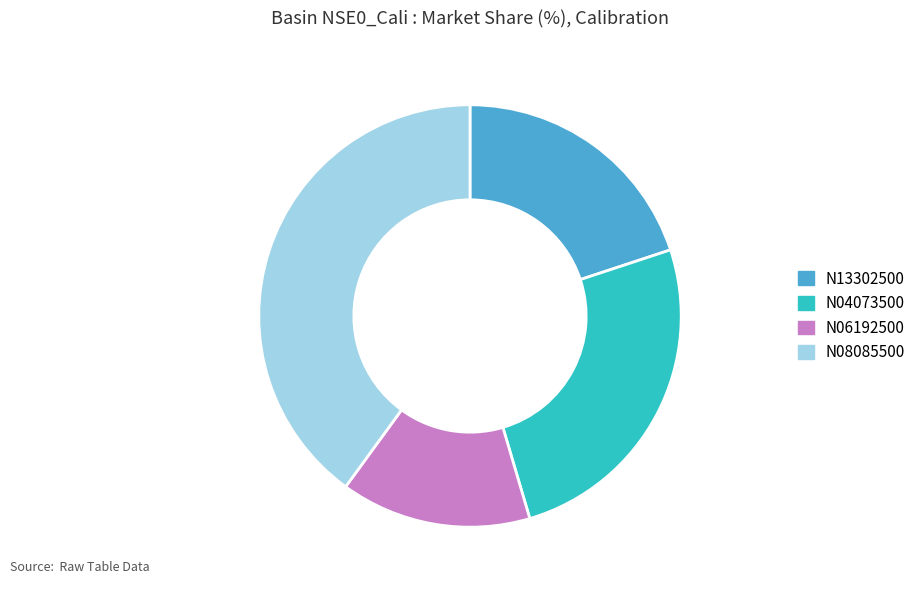

Which category has the smallest portion of the pie?

N06192500